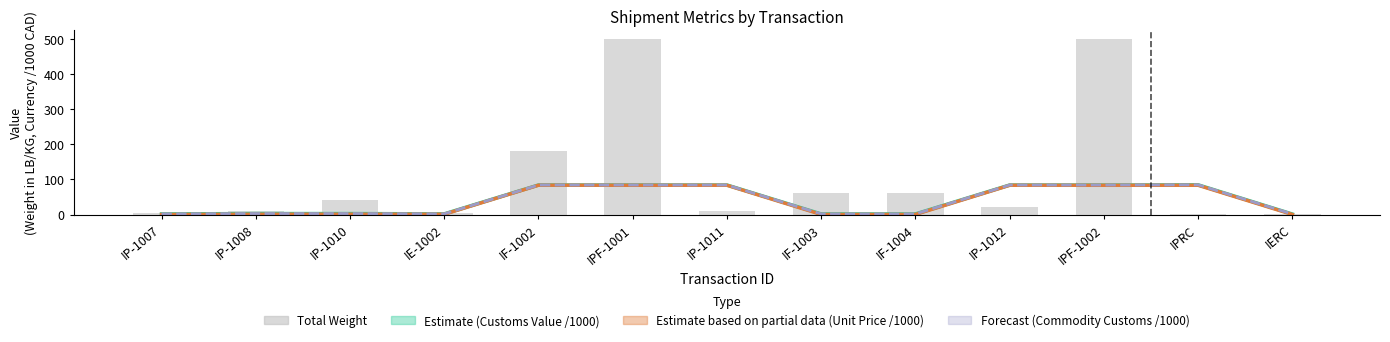

List the labels in order of value, smallest first.

IPRC, IERC, IE-1002, IP-1007, IP-1008, IP-1011, IP-1012, IP-1010, IF-1003, IF-1004, IF-1002, IPF-1001, IPF-1002